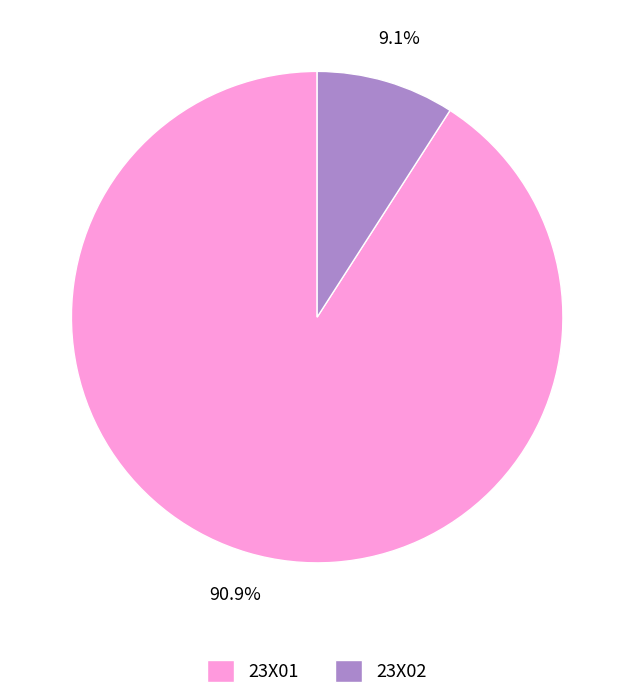

Combined, do 23X02 and 23X01 account for over 50%?

Yes